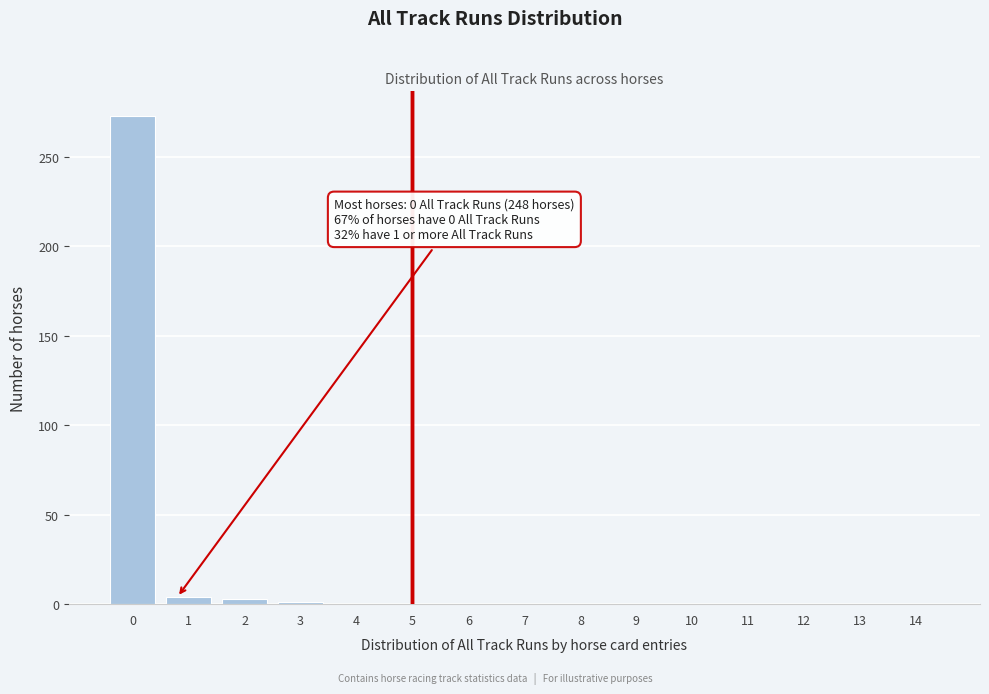

The value at 9 is 0. True or false?

True